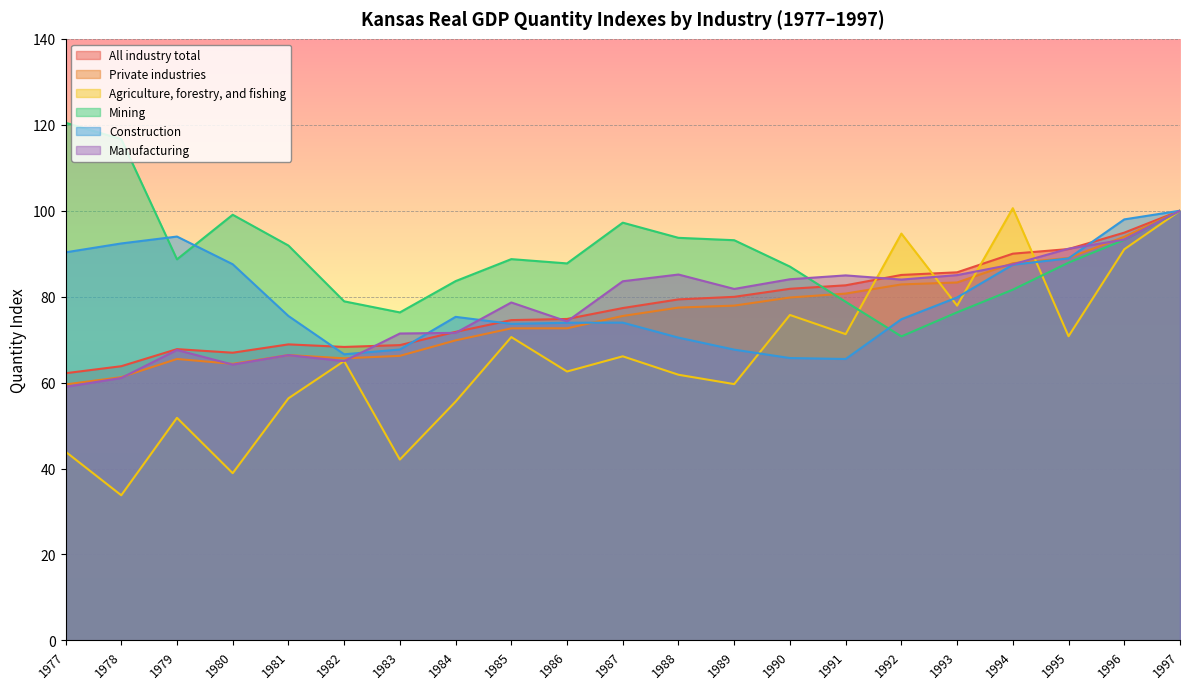

How many intersections are there between Private industries and Agriculture, forestry, and fishing?

4